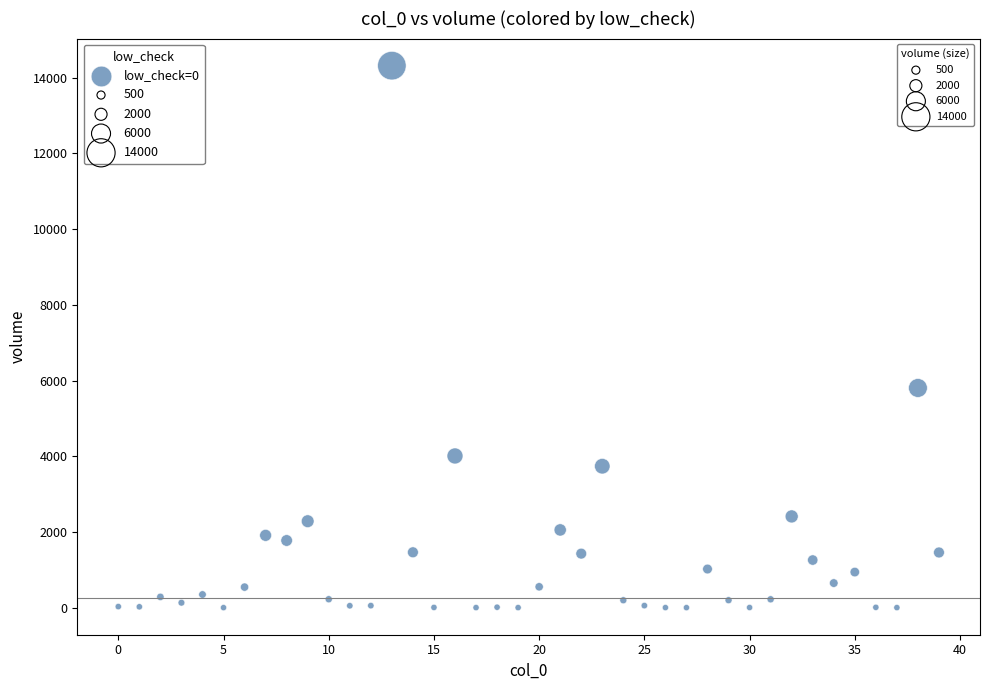

What Y value in the scatter plot is closest to 7158?

5802.7